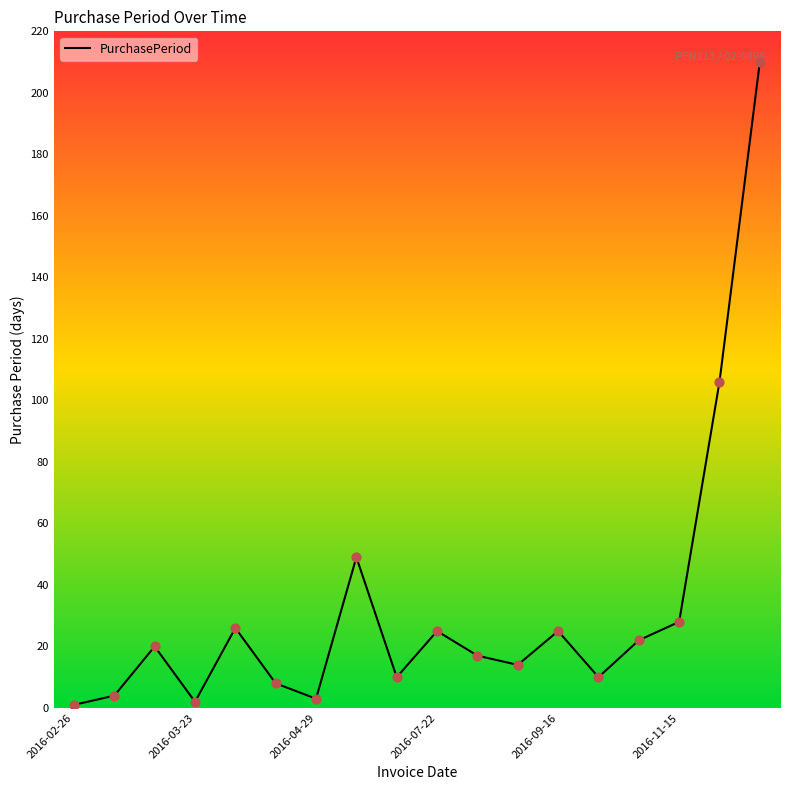

What is the greatest value displayed?

210